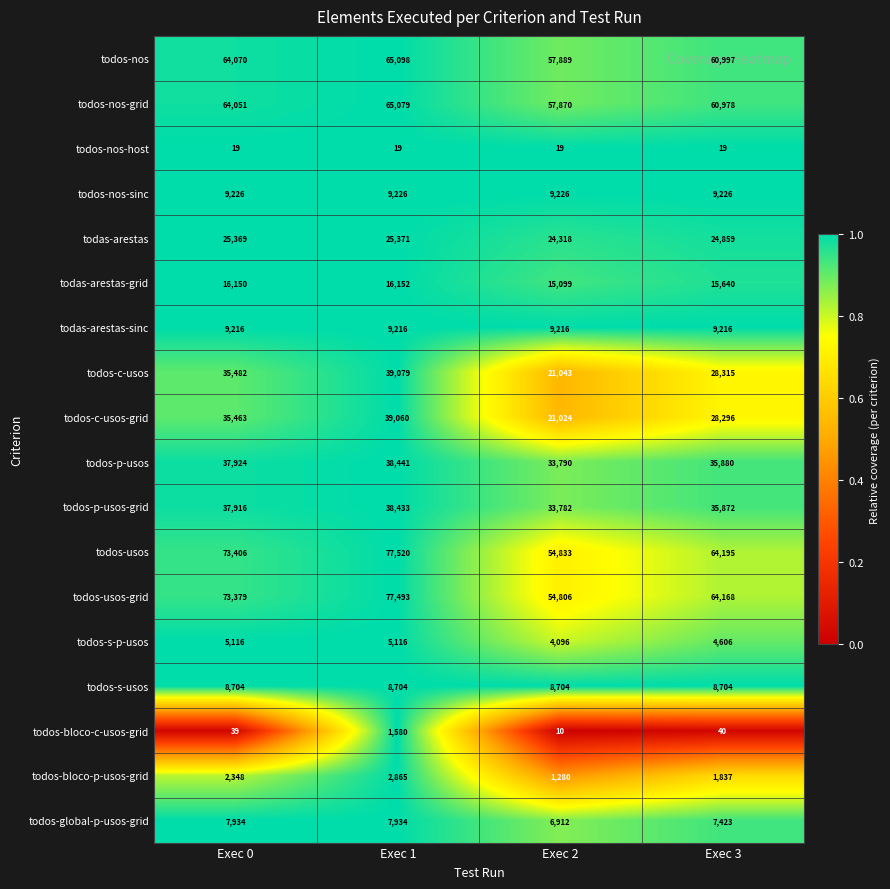

What is the total value across all series at Exec 2?

413917